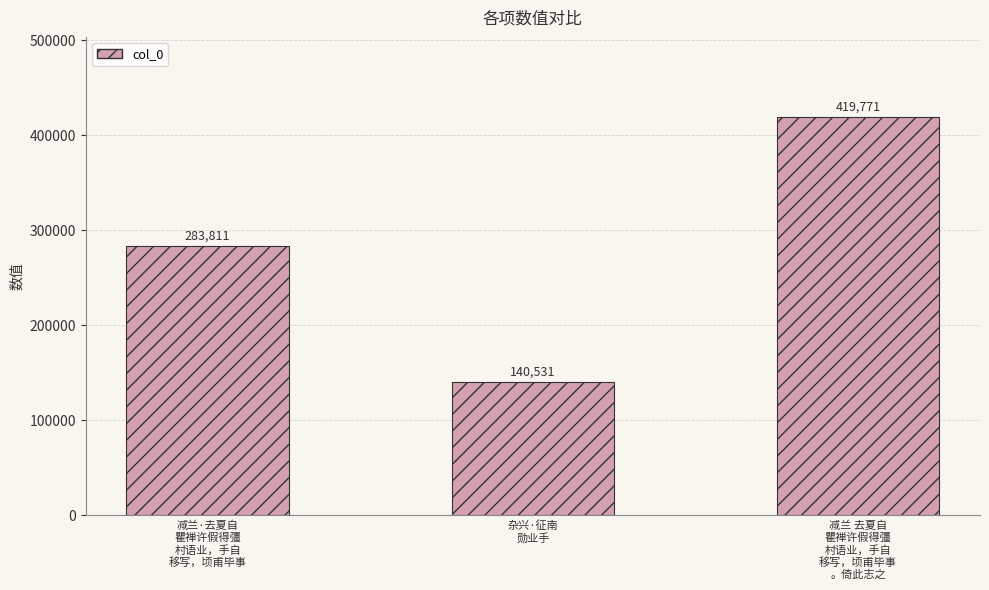

Are the bars horizontal?

No